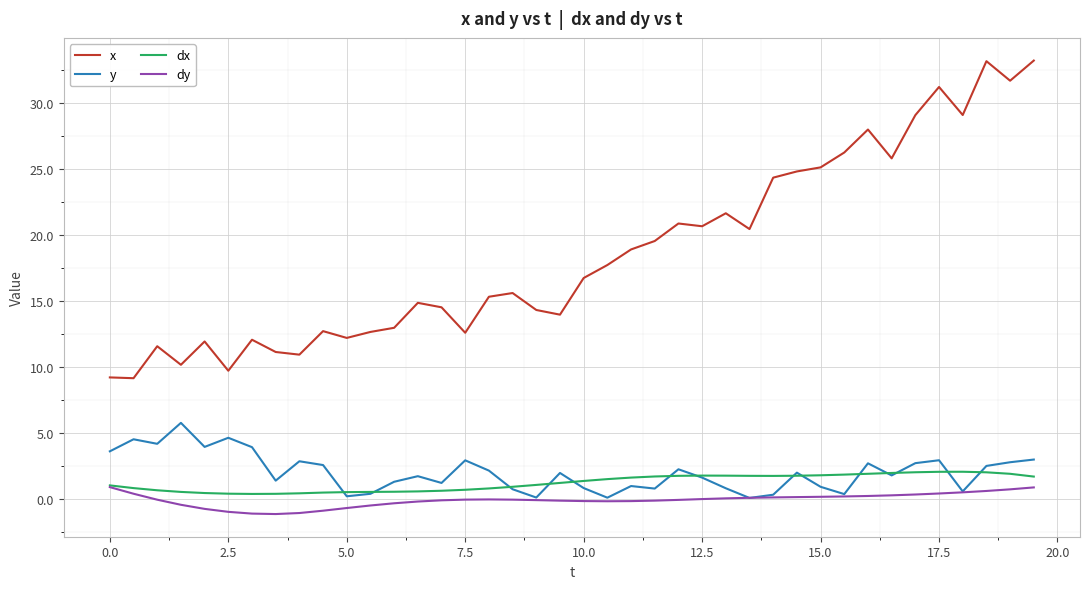

Which series has the largest total across all categories?

x